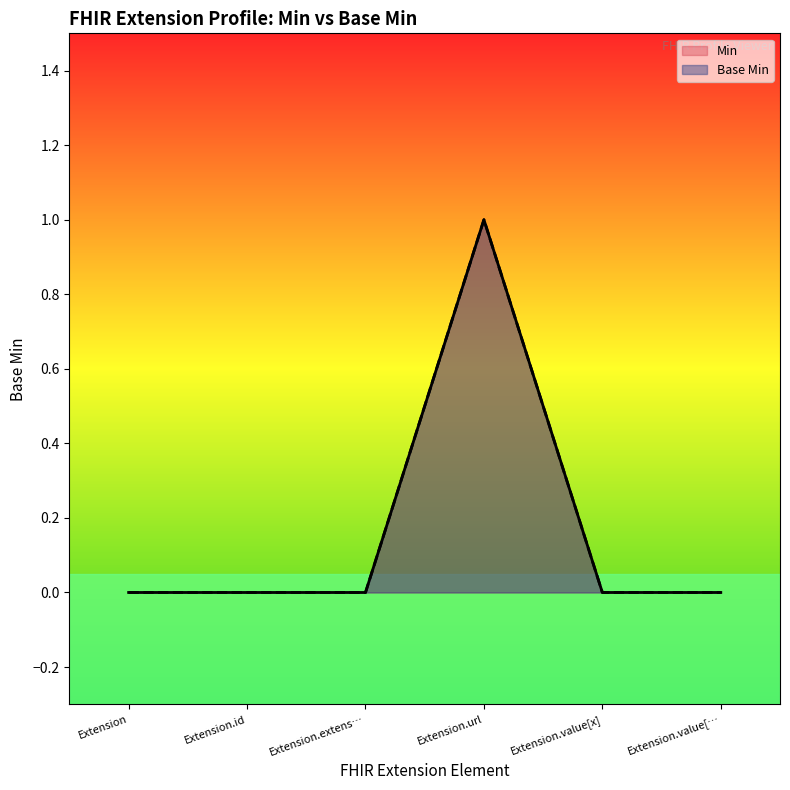

What is the label of the 4th point from the left?

Extension.url